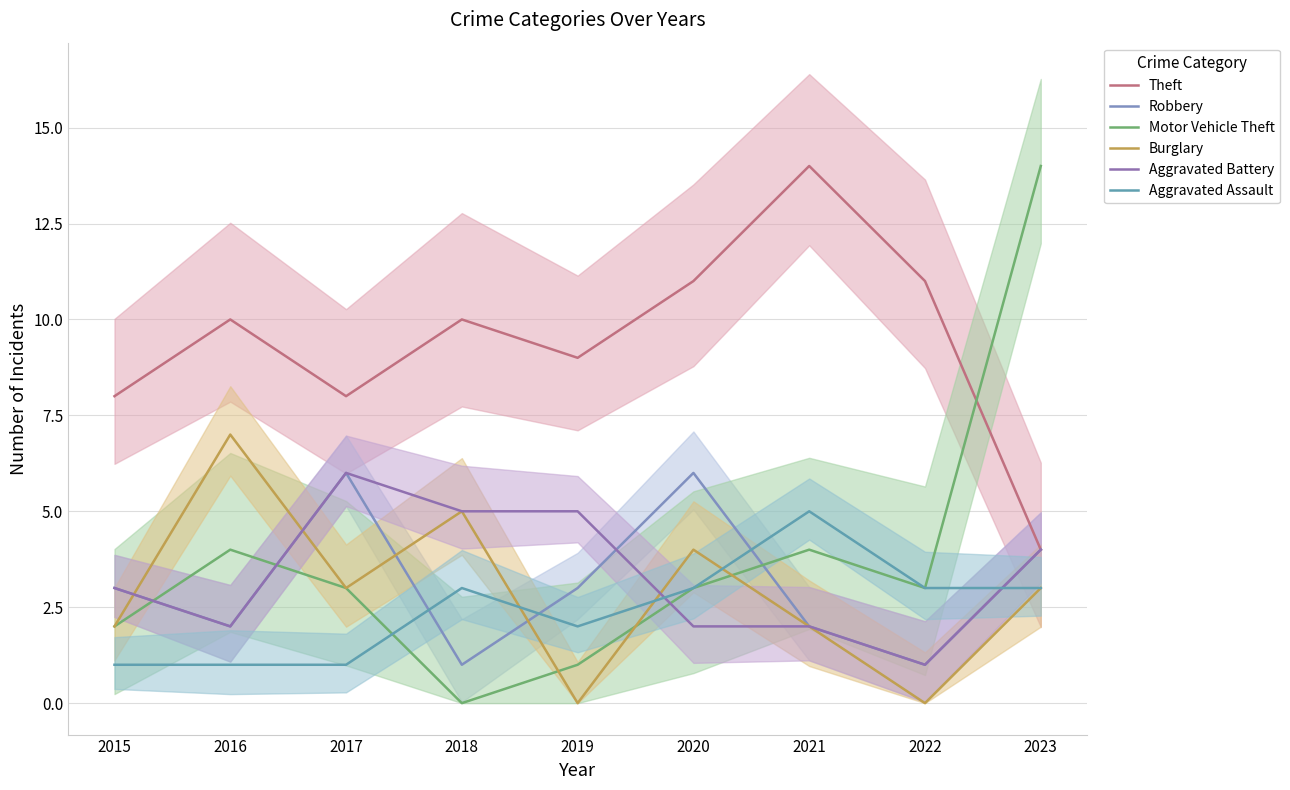

At which category does the chart reach its peak across all series?

2021